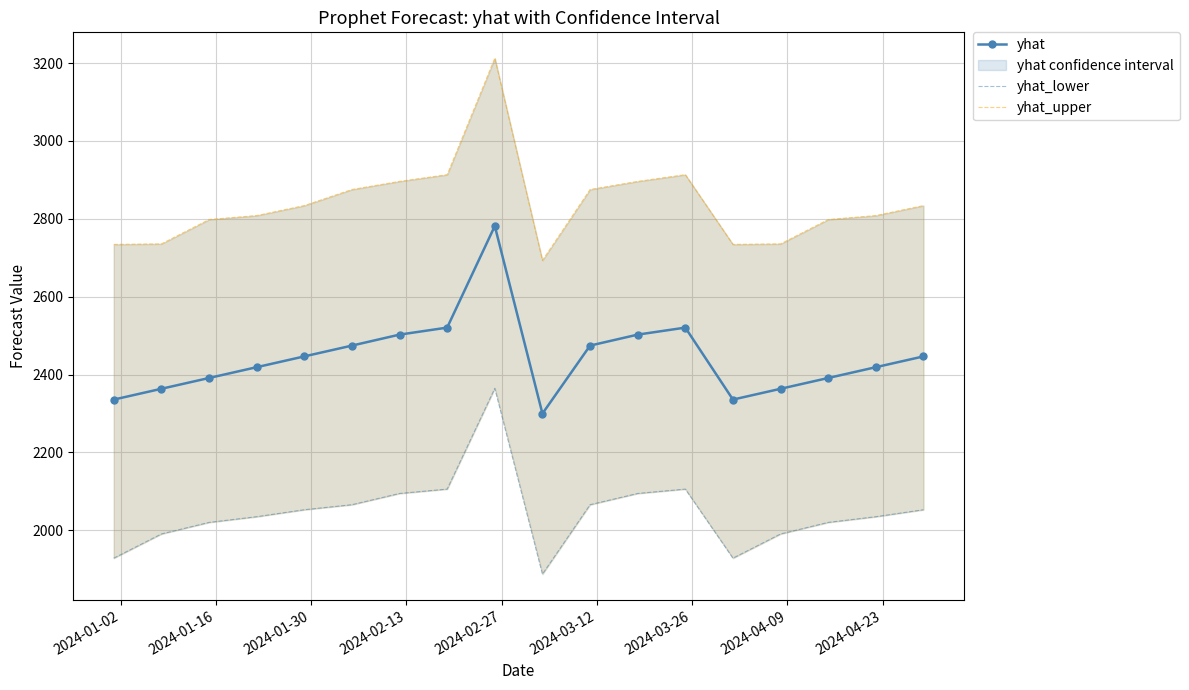

True or false: yhat_lower and yhat cross at least once.

False